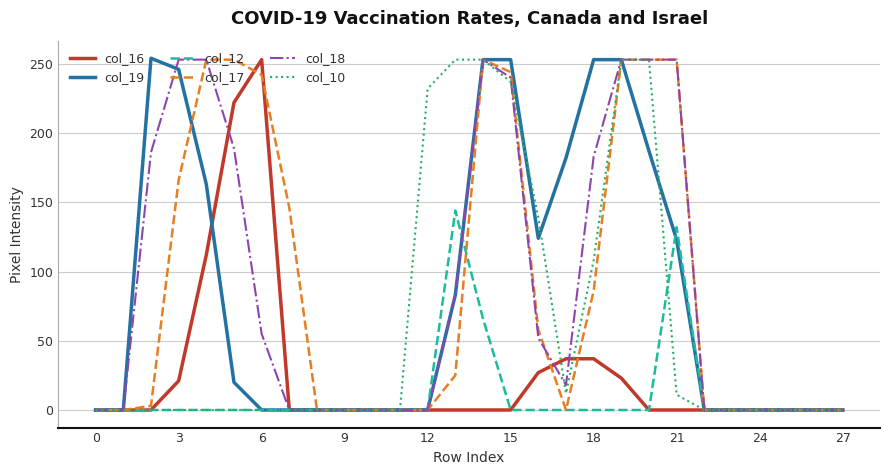

Does the chart display data point markers on the line(s)?

No